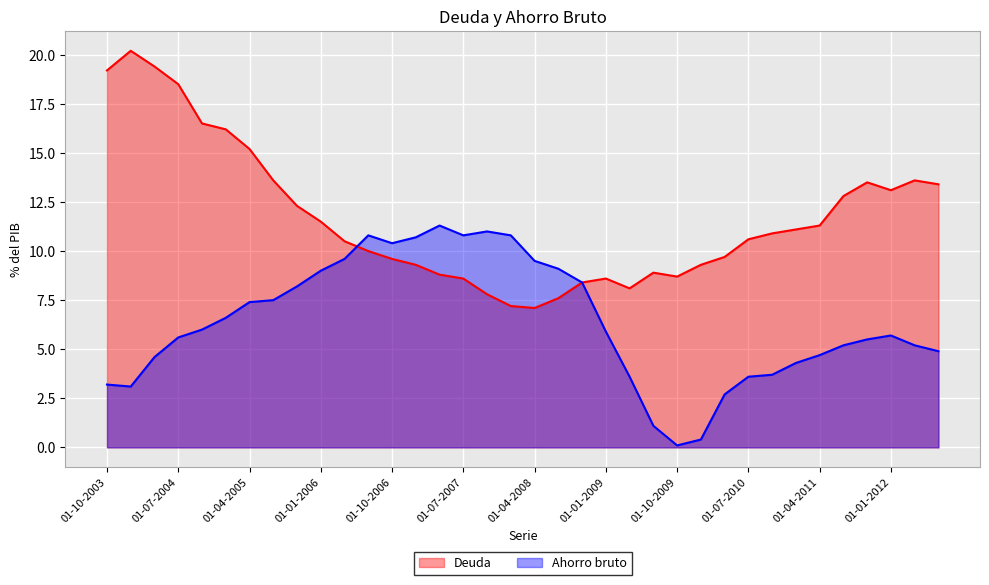

Which series has the largest total across all categories?

Deuda